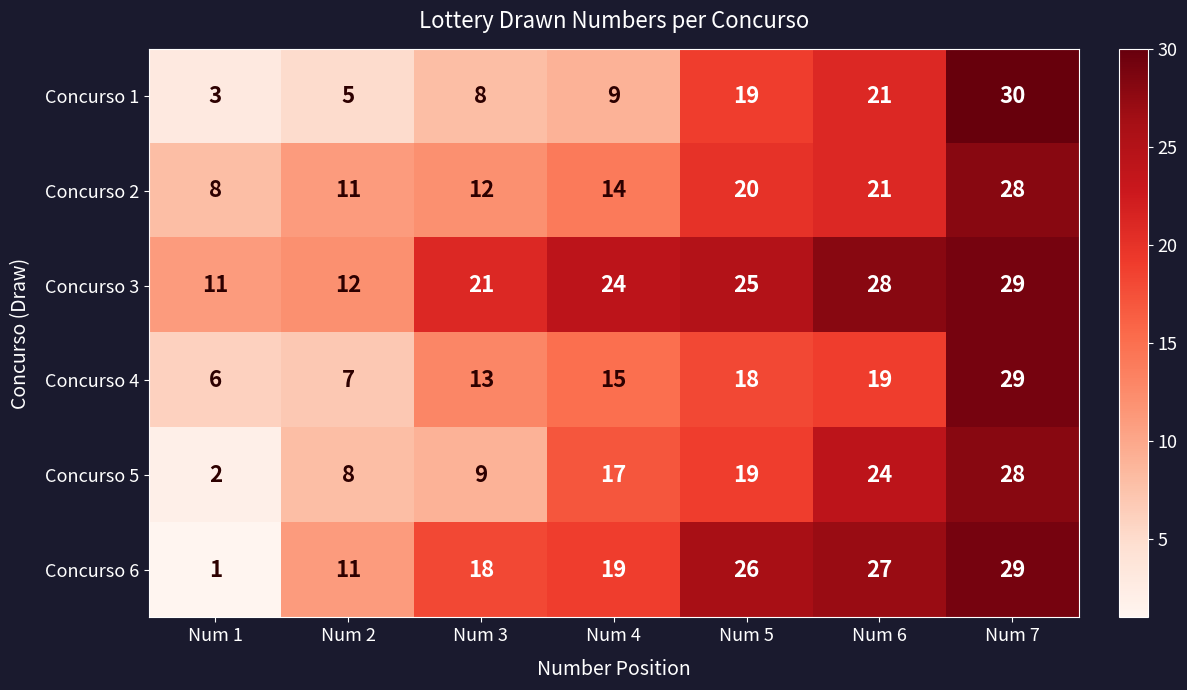

At which category does the chart reach its peak across all series?

Num 7